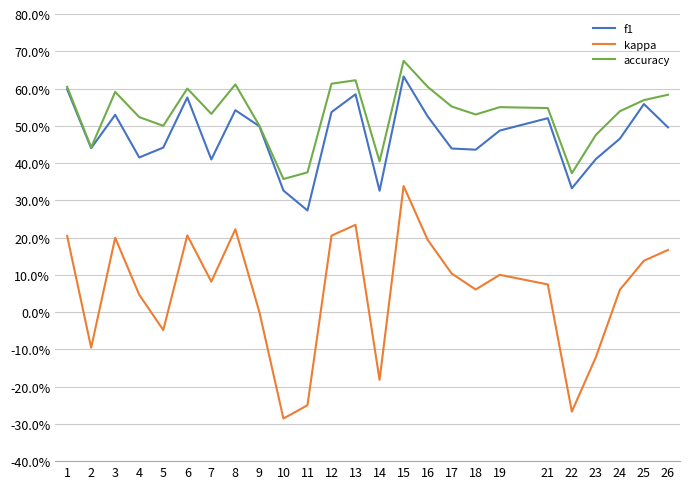

What is the difference between the highest and lowest values at 19?

0.5